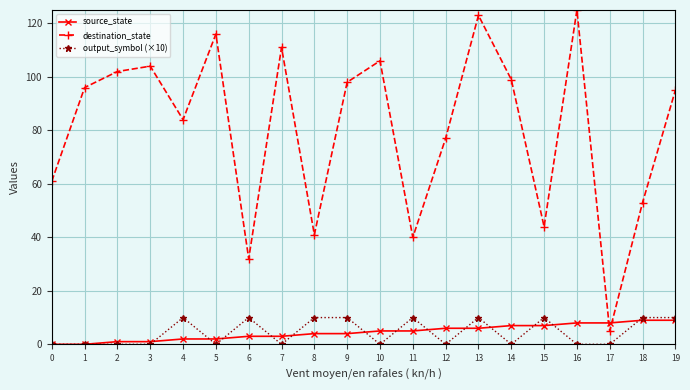

What is the sum of all output_symbol (×10) values?

90